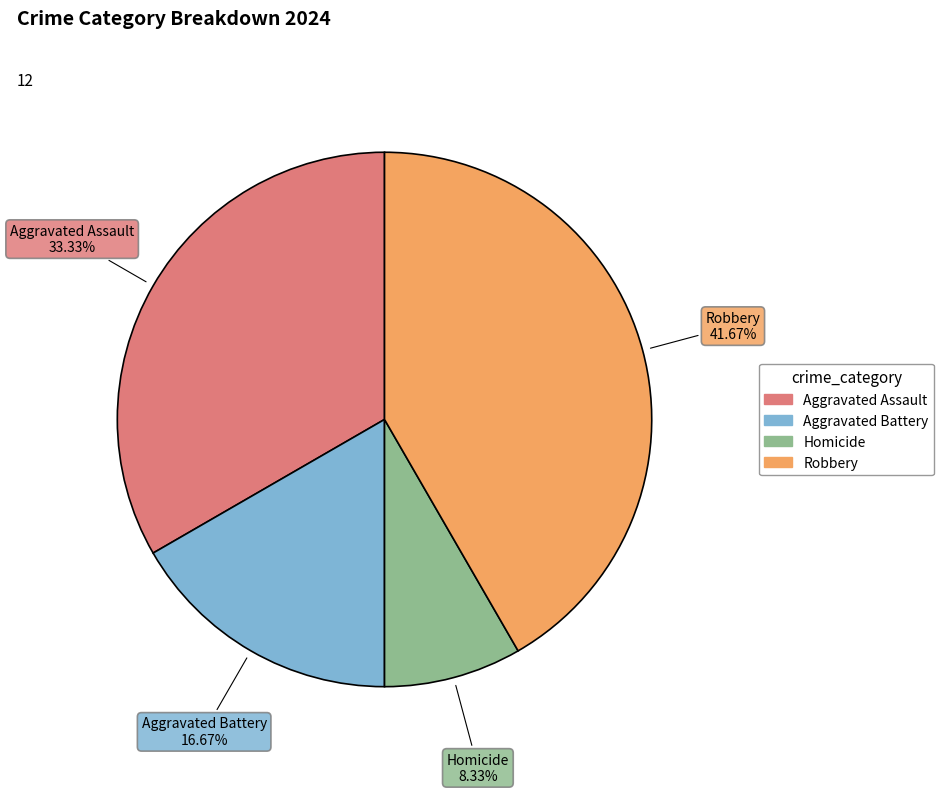

Count the number of slices in the pie.

4